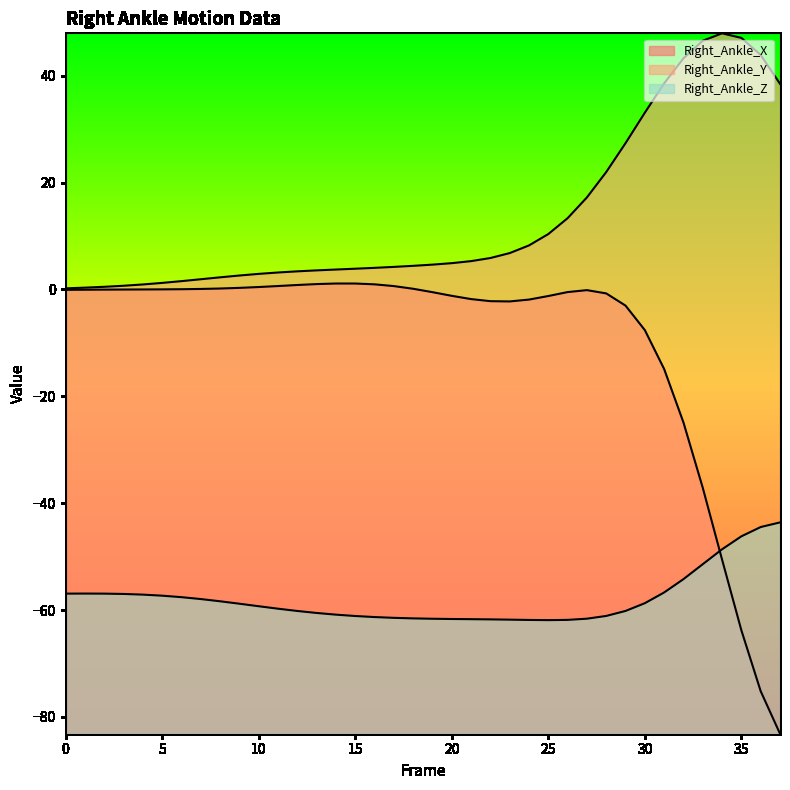

At how many categories does at least one series exceed 47?

2